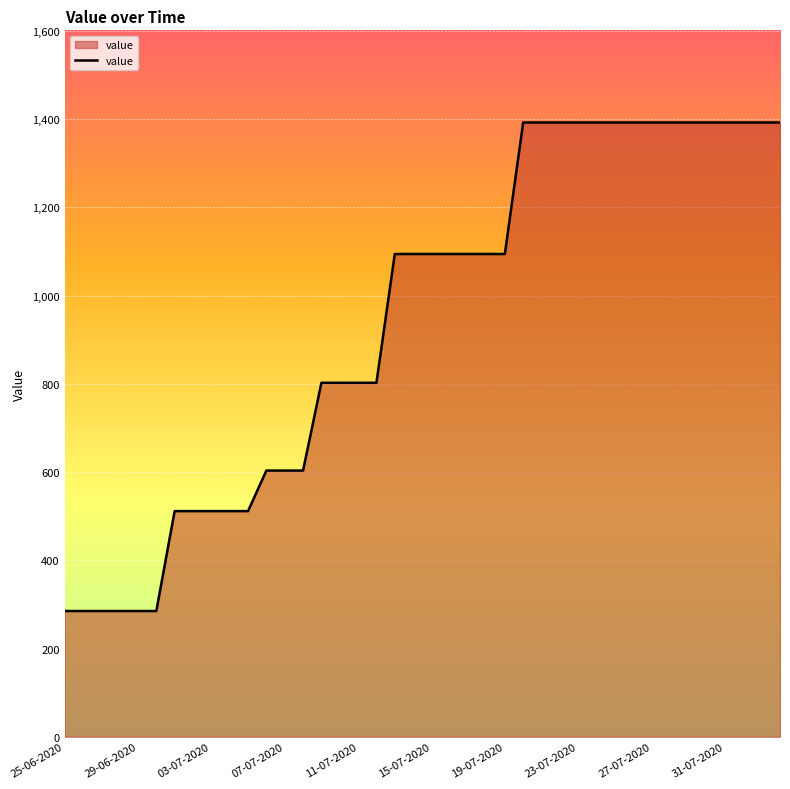

What is the greatest value displayed?

1392.2